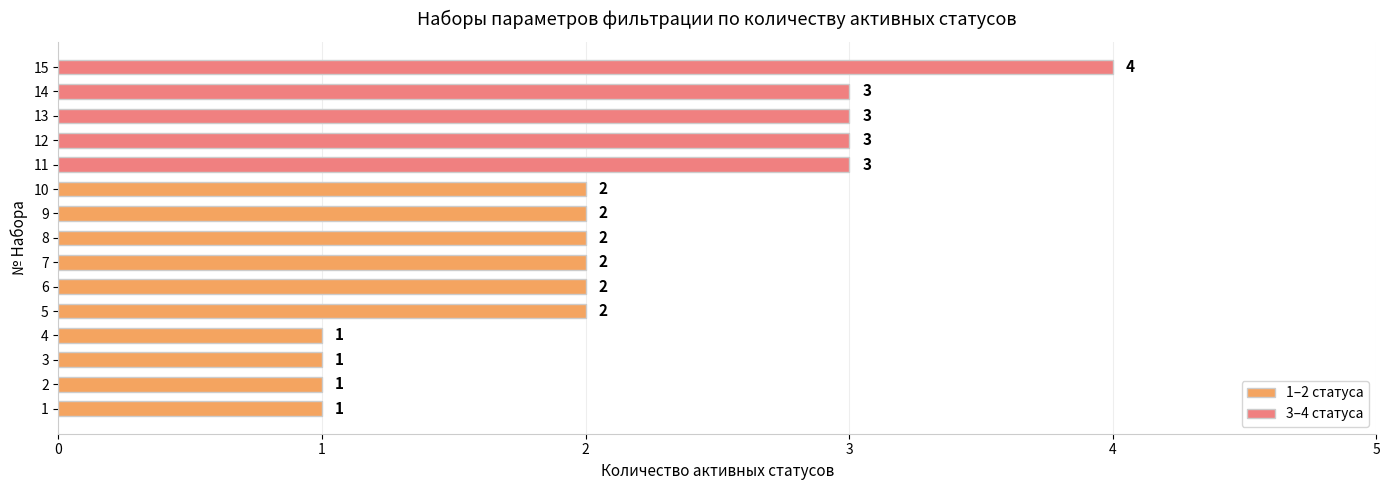

The chart shows a value of 2 at 1. True or false?

False